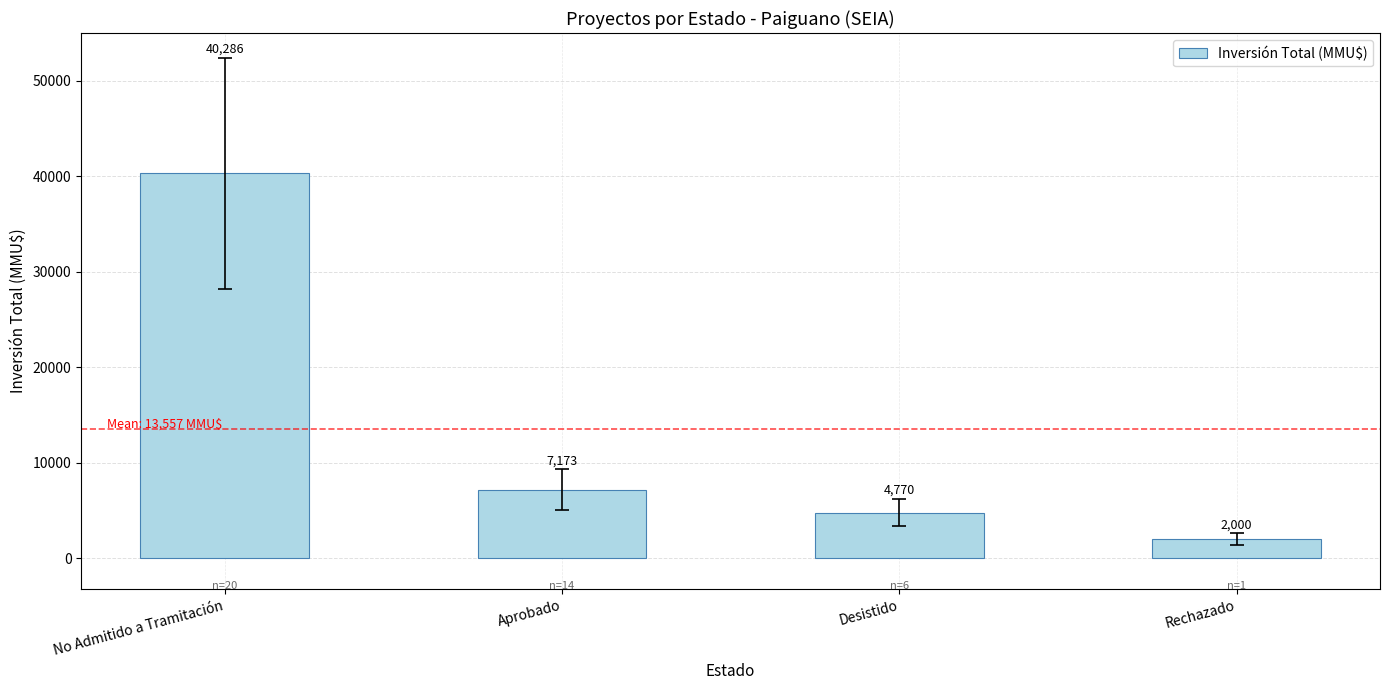

The value at No Admitido a Tramitación is 70394. True or false?

False